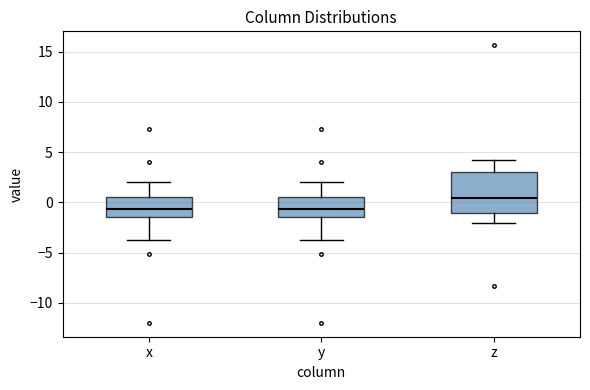

Which box is the tallest, from its lower edge to its upper edge?

z